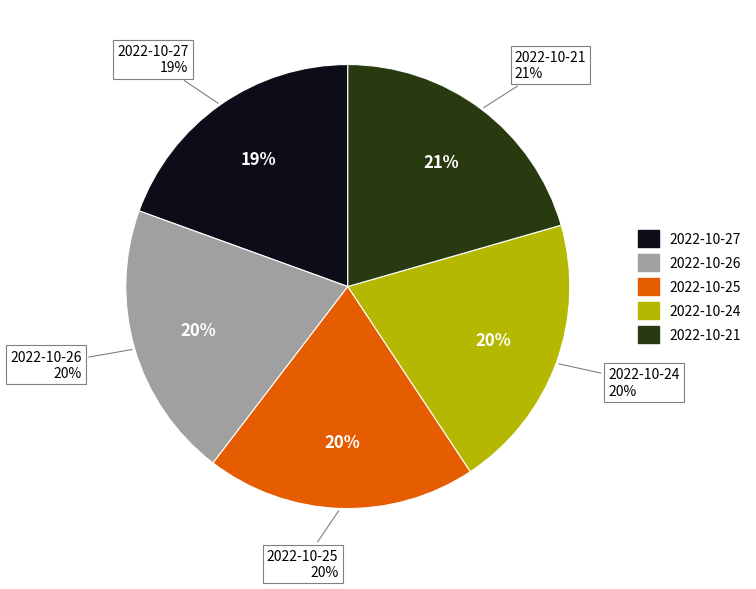

How many slices are in this pie chart?

5